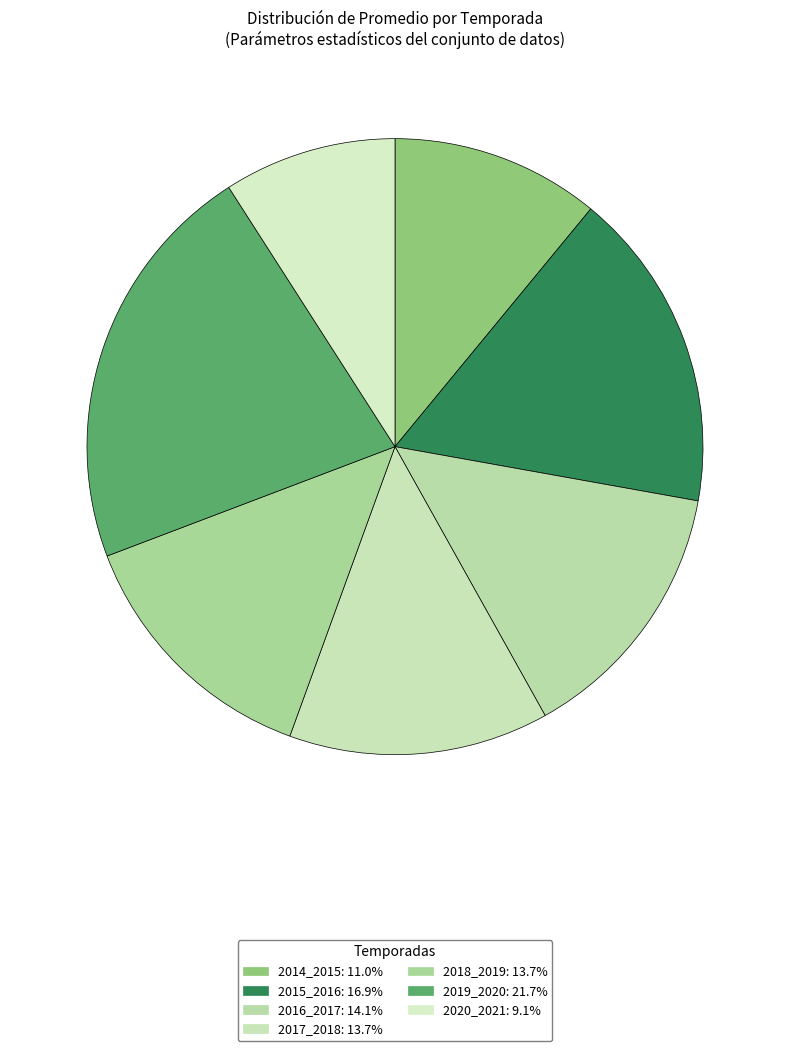

How many segments does this pie chart have?

7